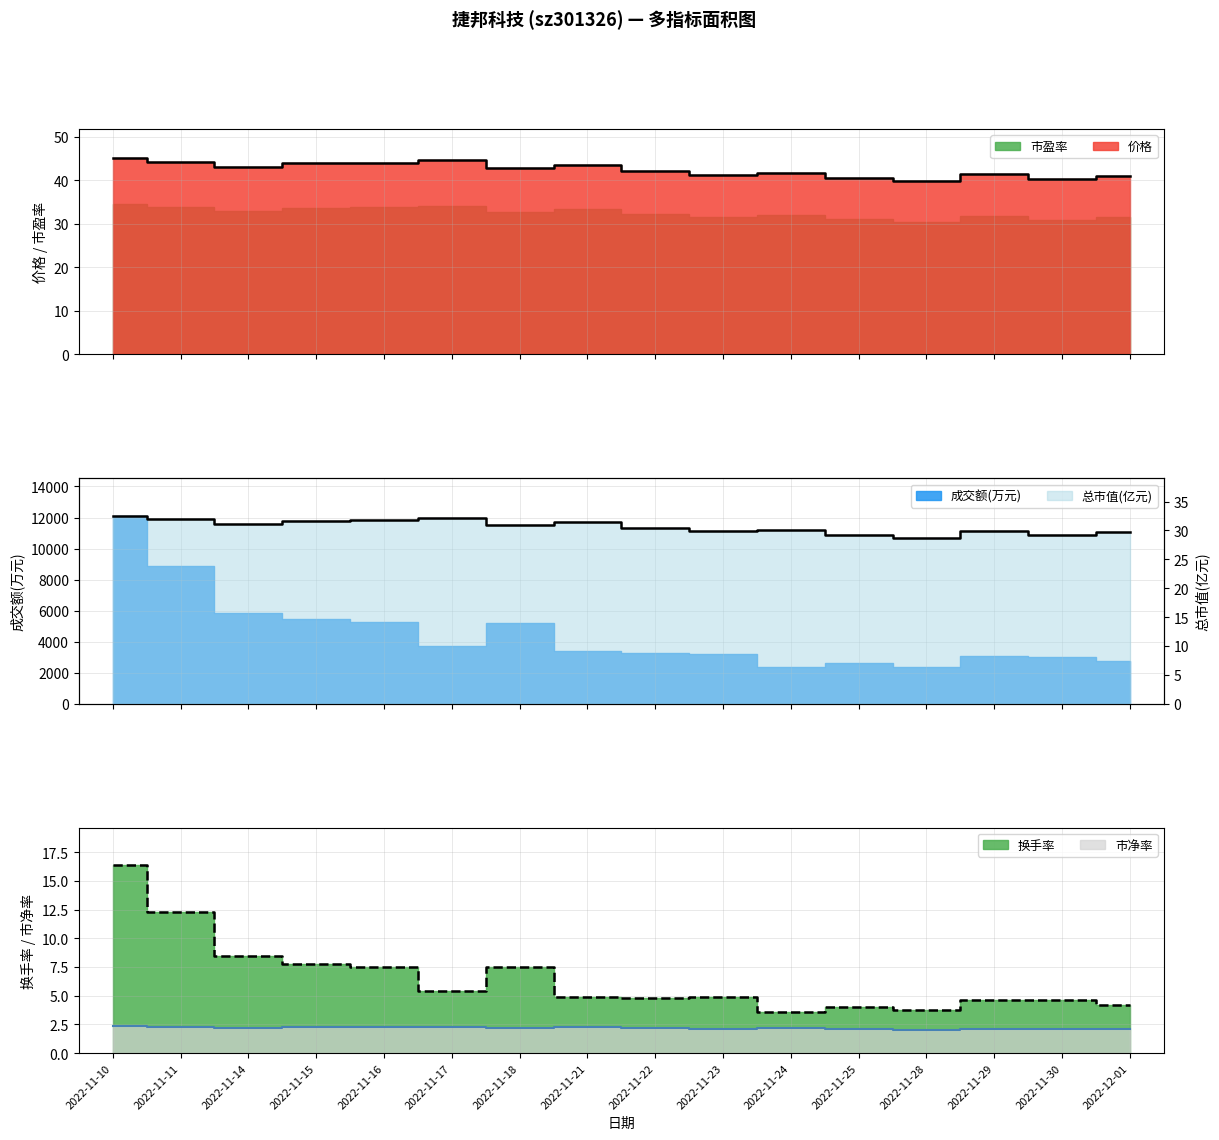

What is the difference between the maximum and minimum values in the 总市值(亿元) series?

3.7